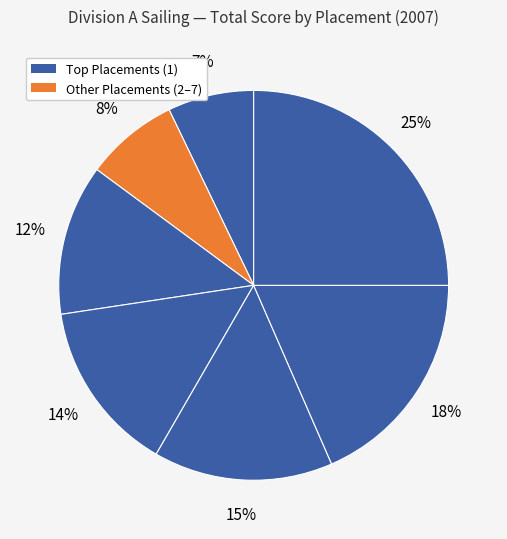

How many segments does this pie chart have?

7